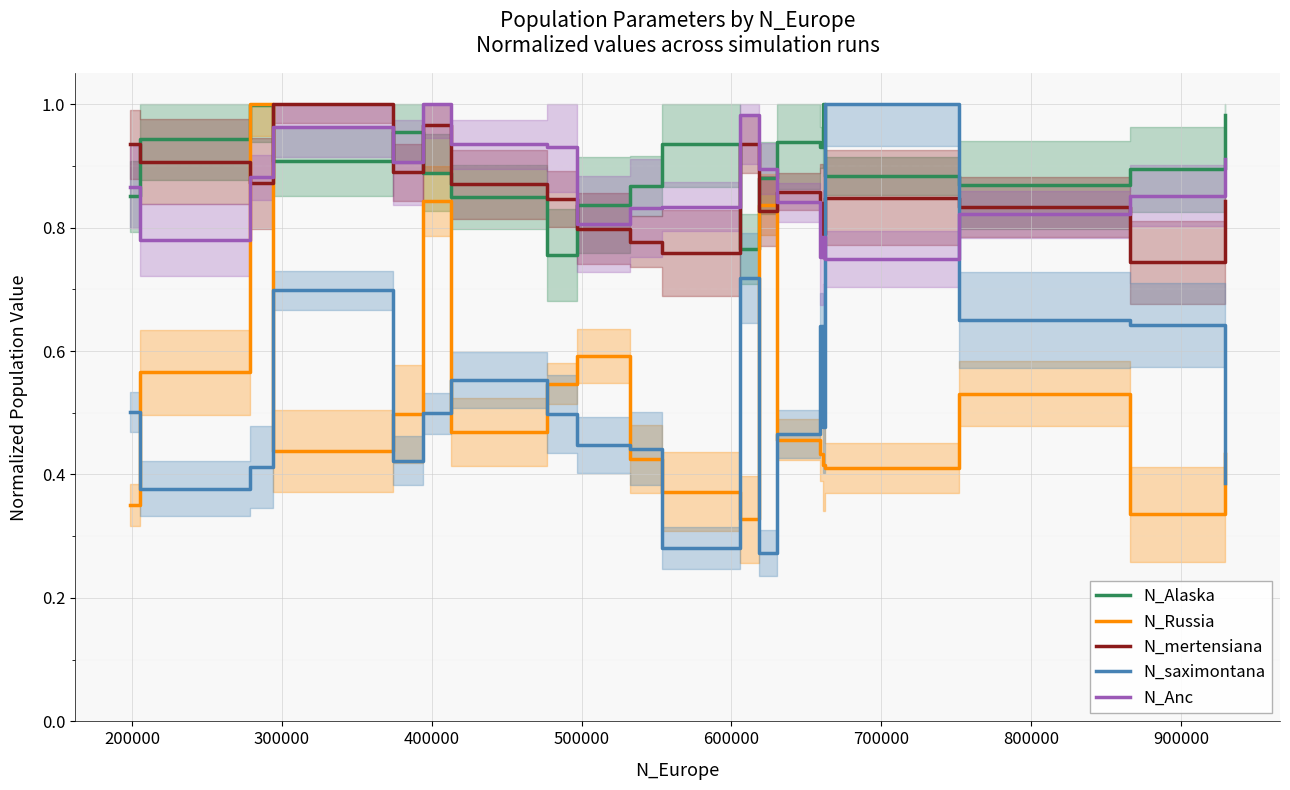

How many series are shown in this chart?

5